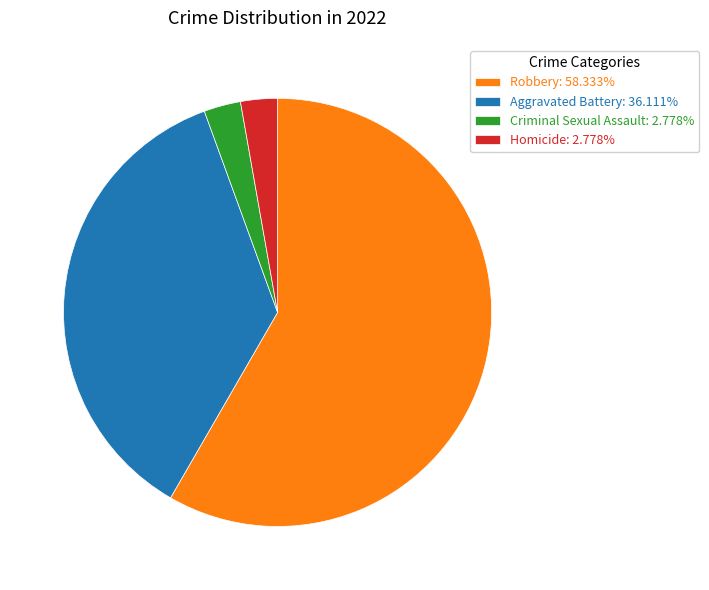

The Robbery slice represents 65% of the pie. True or false?

False